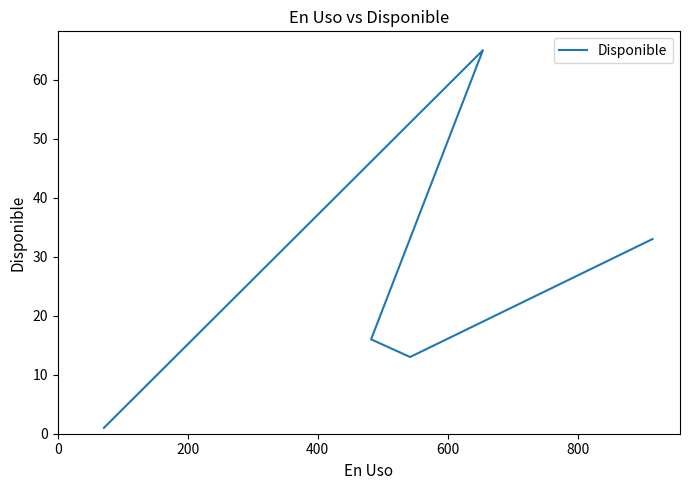

Is it true that the value at 0 is 1?

True